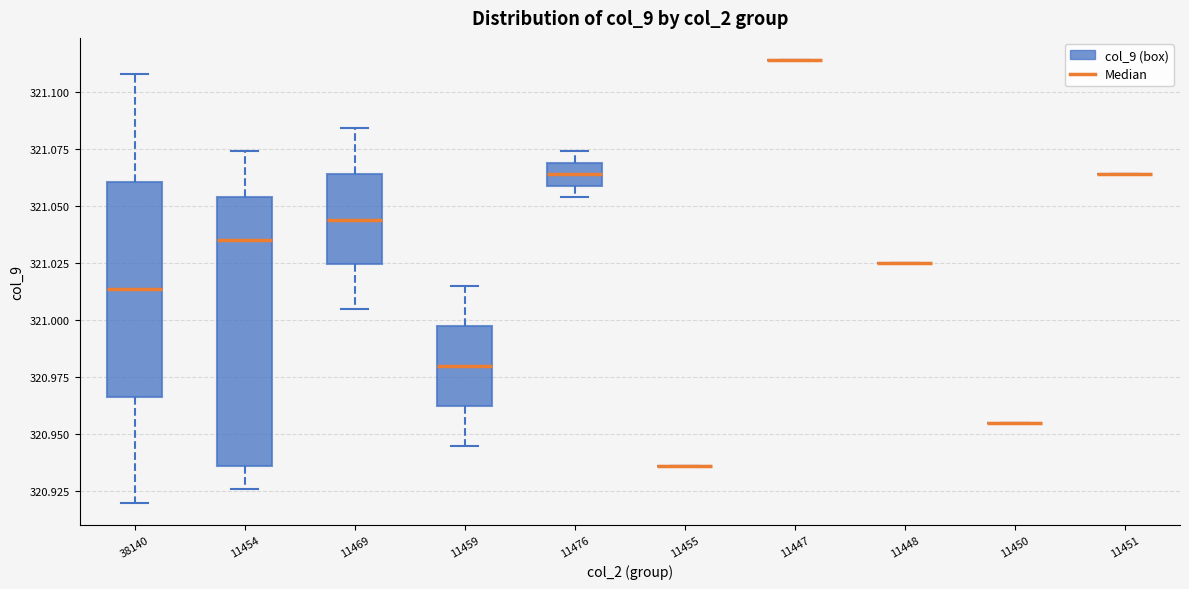

Comparing the boxes themselves (not the whiskers), which one is the tallest?

11454